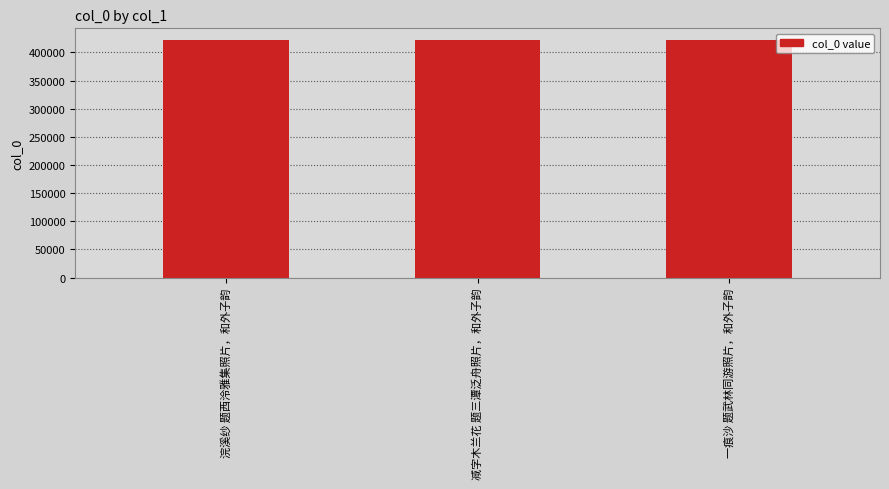

Approximately how many times larger is the value at 浣溪纱 题西泠雅集照片，和外子韵 compared to 减字木兰花 题三潭泛舟照片，和外子韵?

1.0